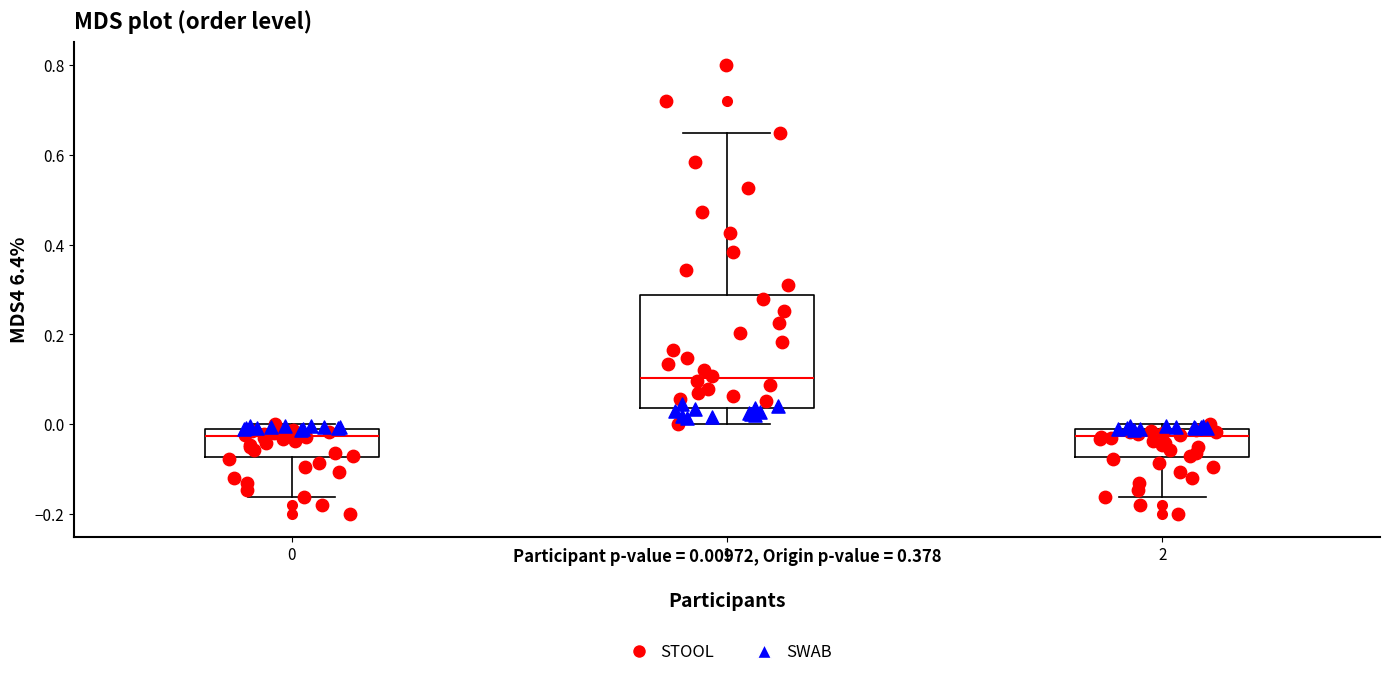

Where does the lower whisker of the box at x = 0 end on the y-axis? The values are not printed on the chart, so give them approximately, as read against the axis.

-0.16